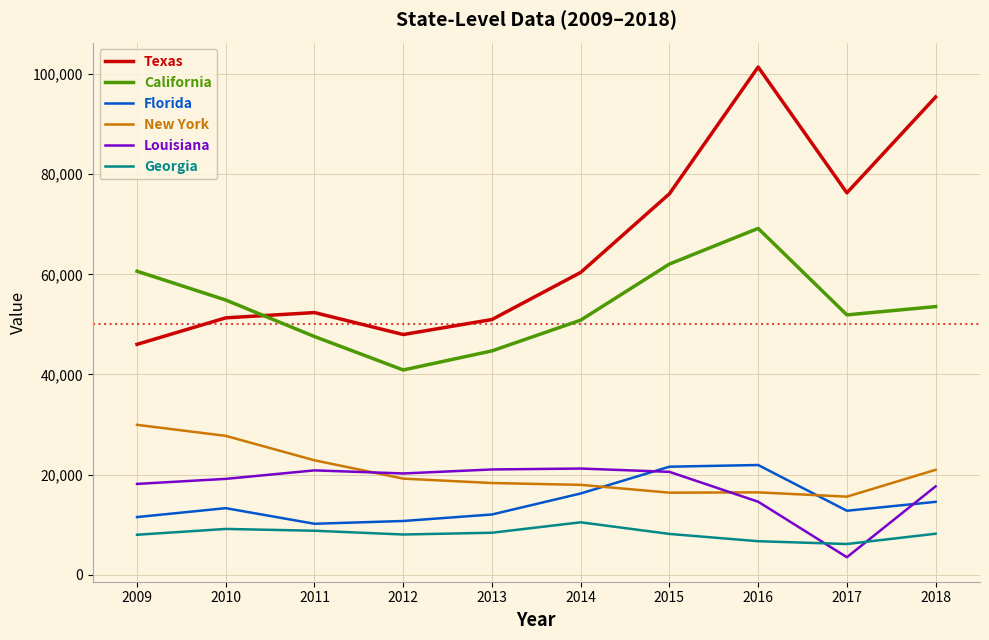

True or false: Louisiana and California intersect in this chart.

False